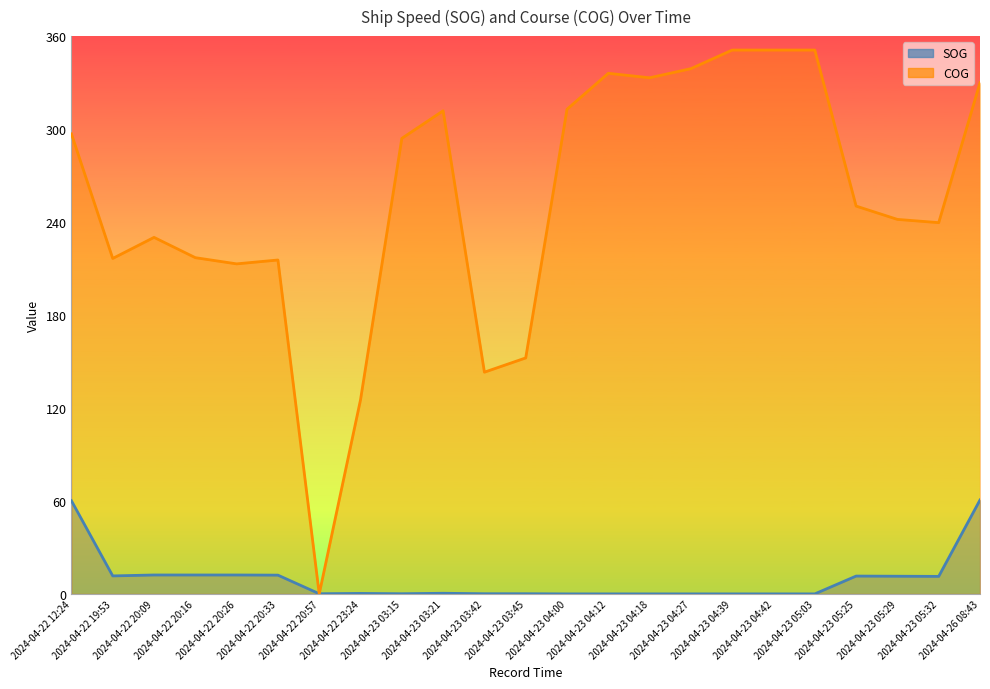

What is the label of the 12th point from the right?

2024-04-23 03:45